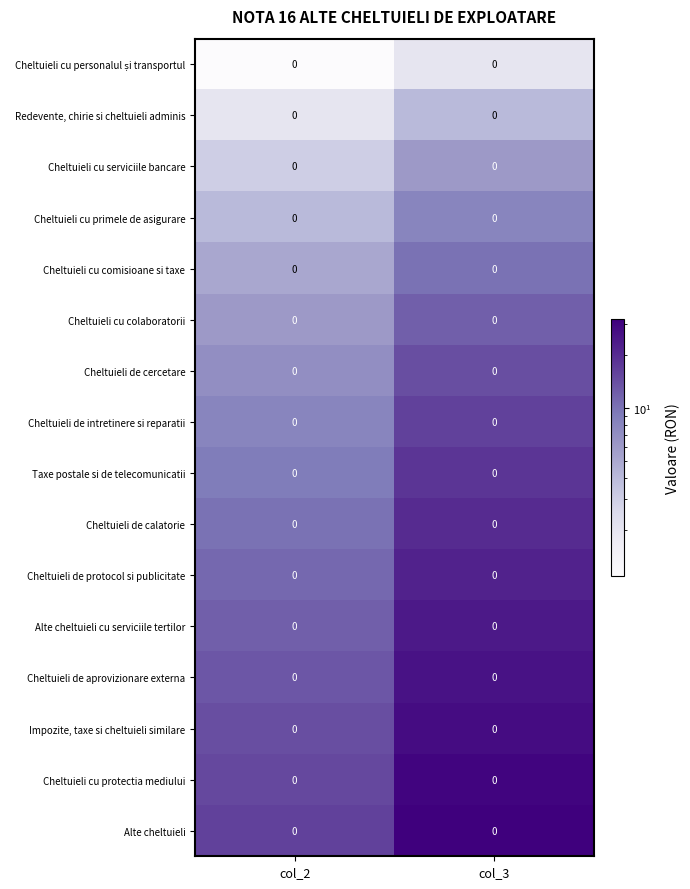

True or false: Impozite, taxe si cheltuieli similare has a value of 39 at col_3.

False